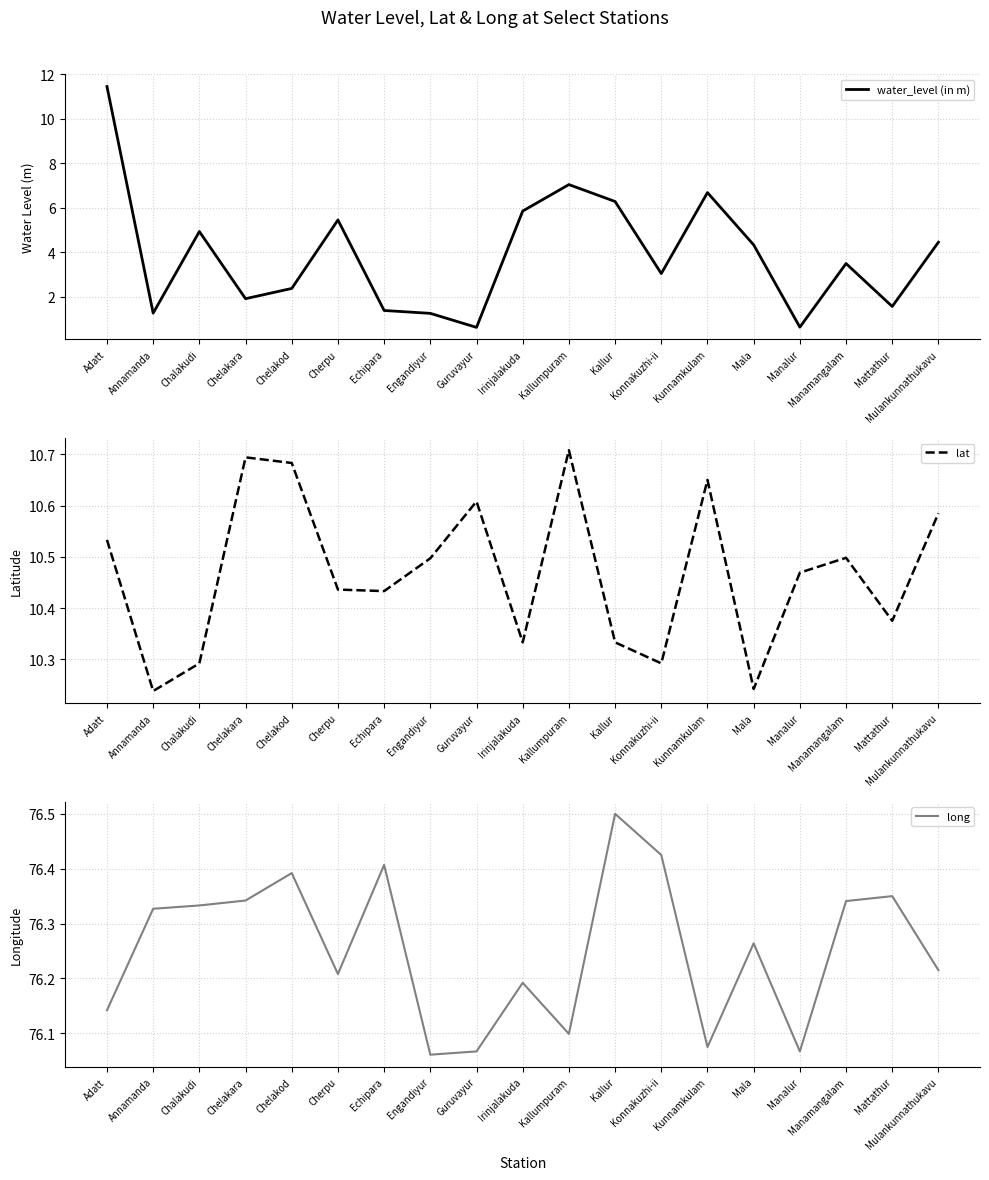

Reading left to right, list all the values displayed in this chart.

water_level (in m): Adatt=11.5	Annamanda=1.3	Chalakudi=4.9	Chelakara=1.9	Chelakod=2.4	Cherpu=5.5	Echipara=1.4	Engandiyur=1.3	Guruvayur=0.6	Irinjalakuda=5.9	Kallumpuram=7.0	Kallur=6.3	Konnakuzhi-ii=3.0	Kunnamkulam=6.7	Mala=4.3	Manalur=0.6	Manamangalam=3.5	Mattathur=1.6	Mulankunnathukavu=4.5
lat: Adatt=10.5	Annamanda=10.2	Chalakudi=10.3	Chelakara=10.7	Chelakod=10.7	Cherpu=10.4	Echipara=10.4	Engandiyur=10.5	Guruvayur=10.6	Irinjalakuda=10.3	Kallumpuram=10.7	Kallur=10.3	Konnakuzhi-ii=10.3	Kunnamkulam=10.7	Mala=10.2	Manalur=10.5	Manamangalam=10.5	Mattathur=10.4	Mulankunnathukavu=10.6
long: Adatt=76.1	Annamanda=76.3	Chalakudi=76.3	Chelakara=76.3	Chelakod=76.4	Cherpu=76.2	Echipara=76.4	Engandiyur=76.1	Guruvayur=76.1	Irinjalakuda=76.2	Kallumpuram=76.1	Kallur=76.5	Konnakuzhi-ii=76.4	Kunnamkulam=76.1	Mala=76.3	Manalur=76.1	Manamangalam=76.3	Mattathur=76.3	Mulankunnathukavu=76.2